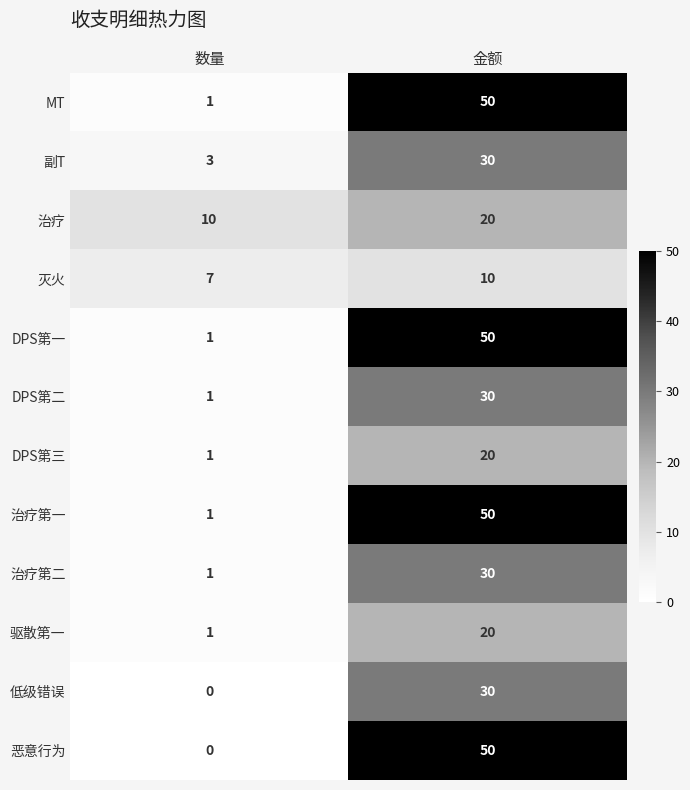

Where is 驱散第一 nearest to the value 10?

数量